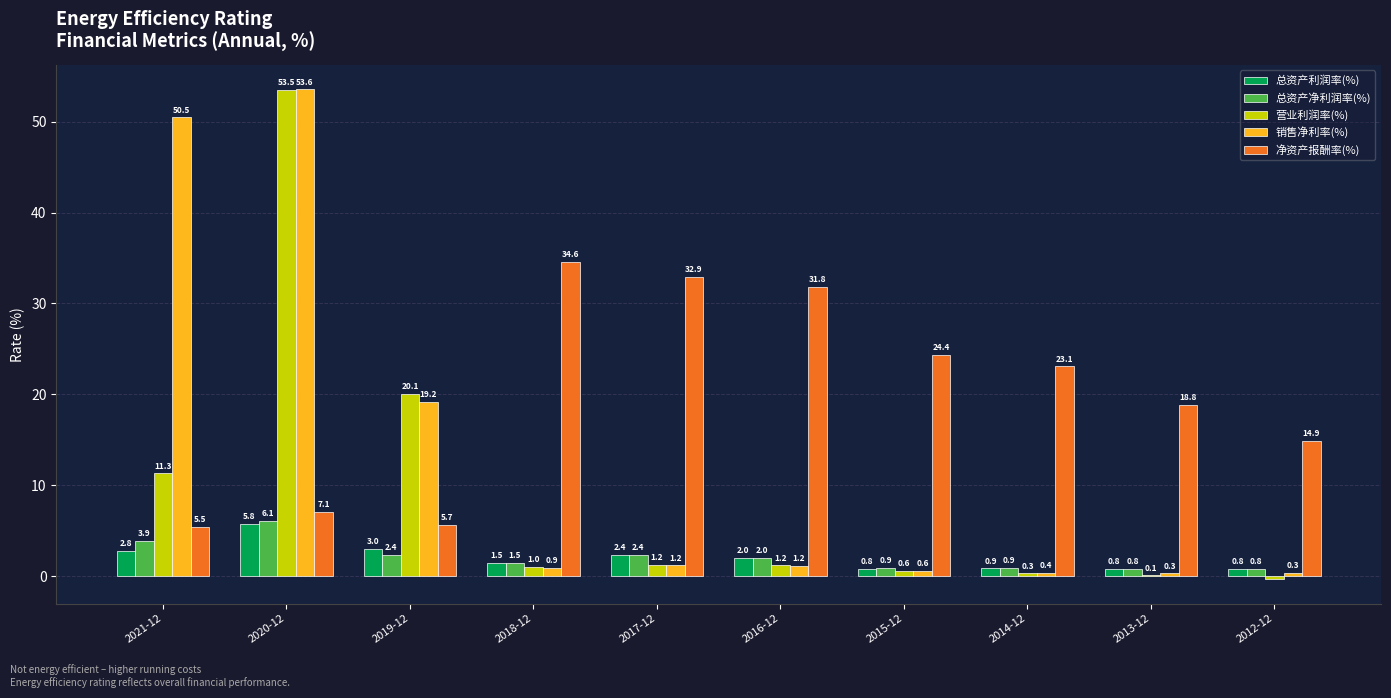

Between 2020-12 and 2018-12, which series saw the biggest shift?

销售净利率(%)